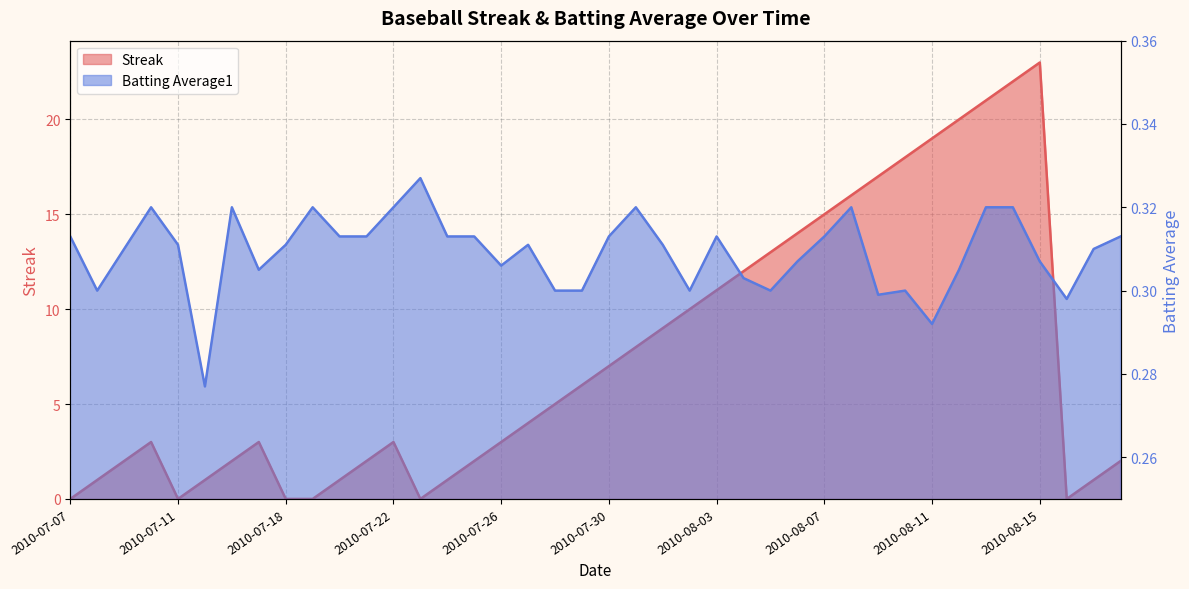

Which category has the lowest value across all series?

2010-07-07